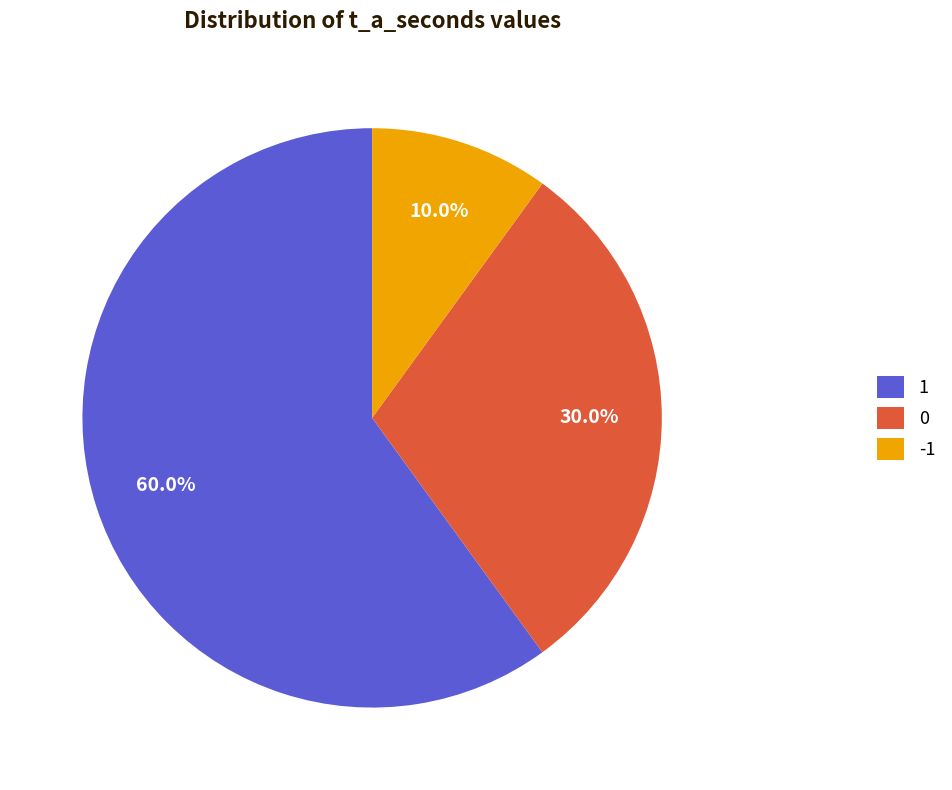

Count the number of slices in the pie.

3